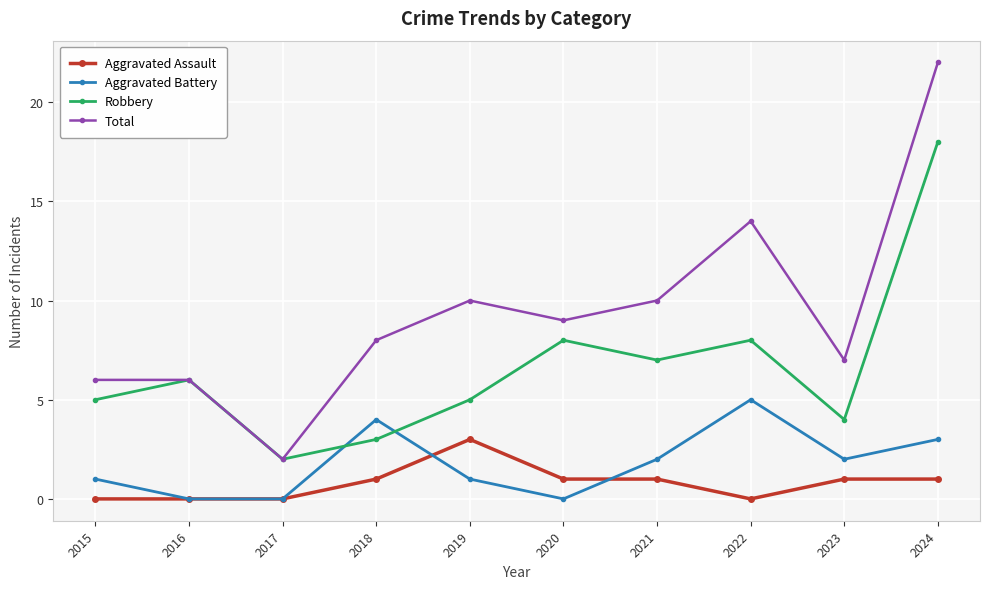

How many lines are shown in the chart?

4